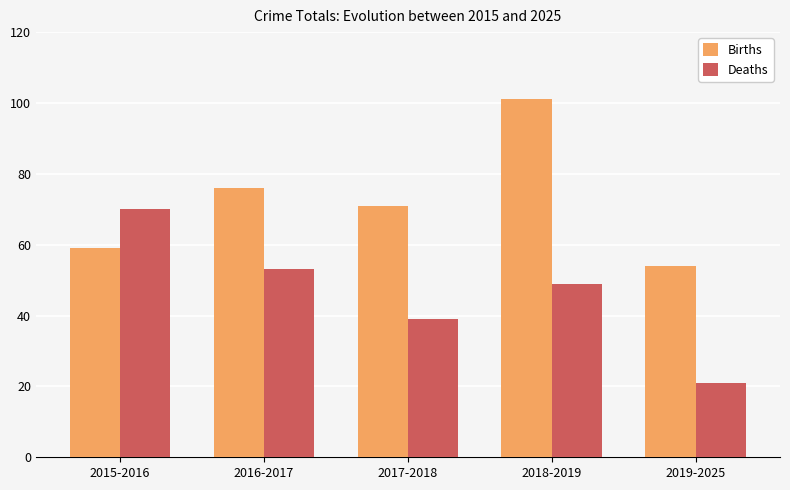

What position from the right is 2015-2016?

5